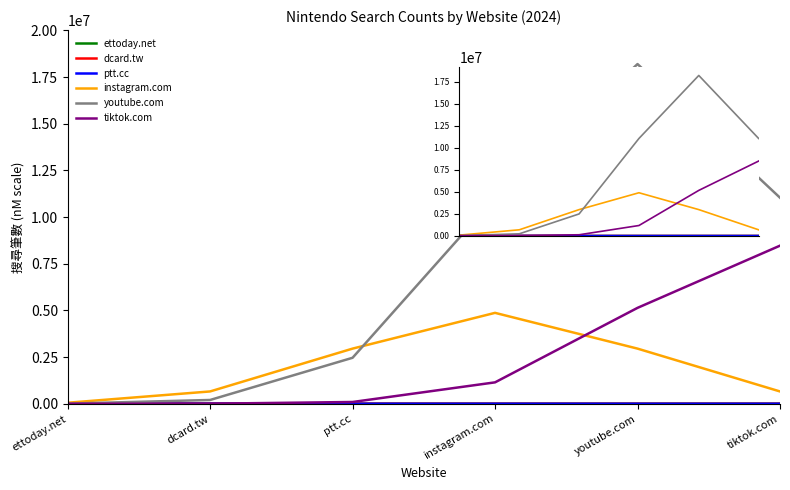

At which category is the sum across all series the highest?

youtube.com